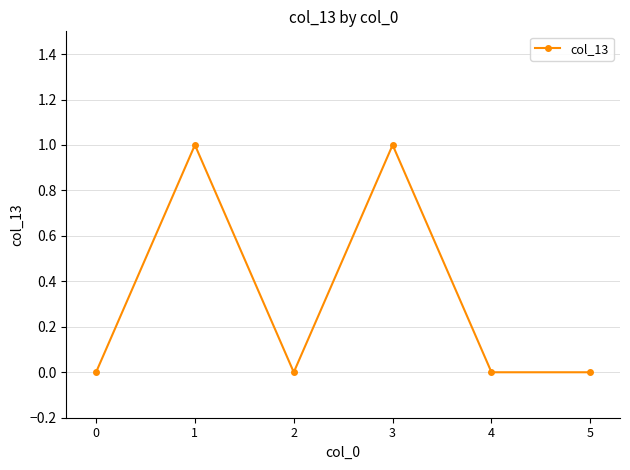

The chart shows a value of 1 at 3. True or false?

True